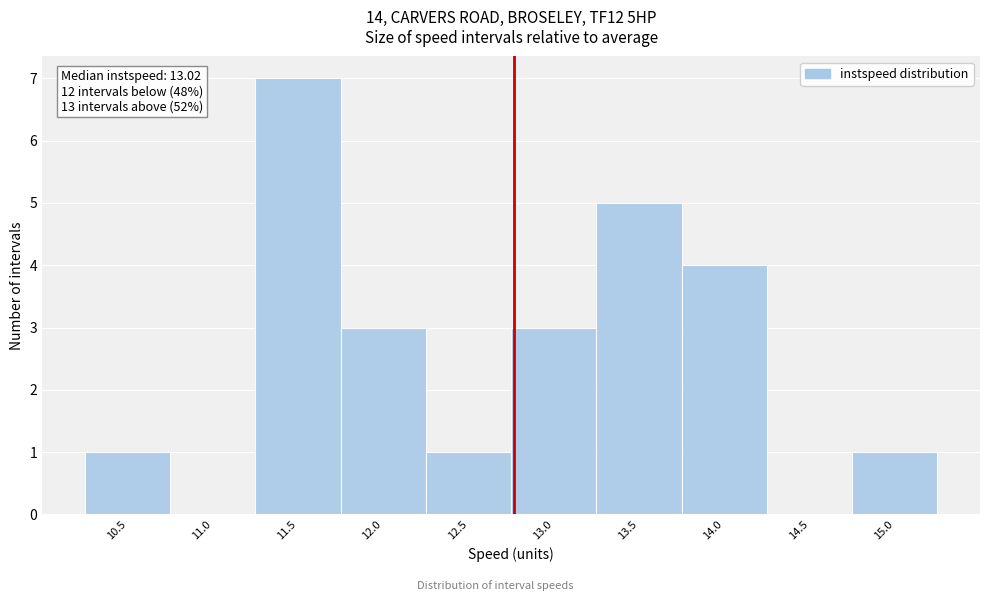

Reading left to right, extract all data points from this chart.

10.5=1	11.0=0	11.5=7	12.0=3	12.5=1	13.0=3	13.5=5	14.0=4	14.5=0	15.0=1